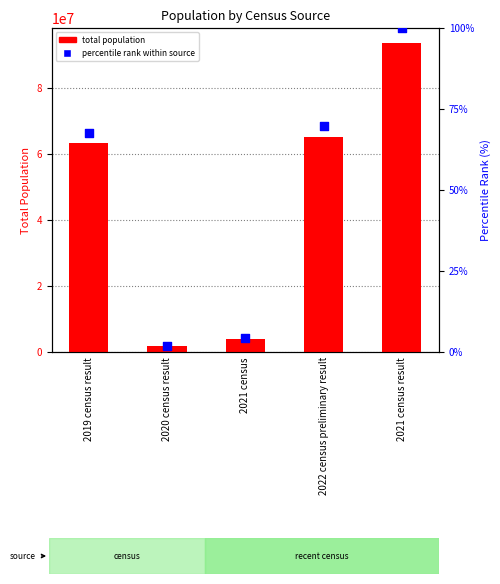

What is the total value across all series at 2020 census result?

1839658.0